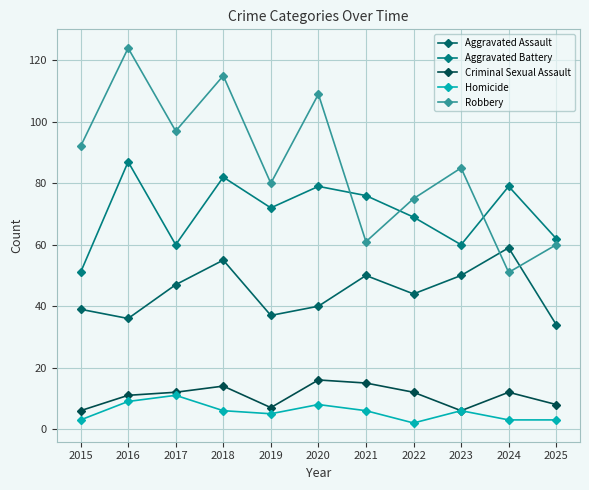

At how many categories does at least one series exceed 113?

2